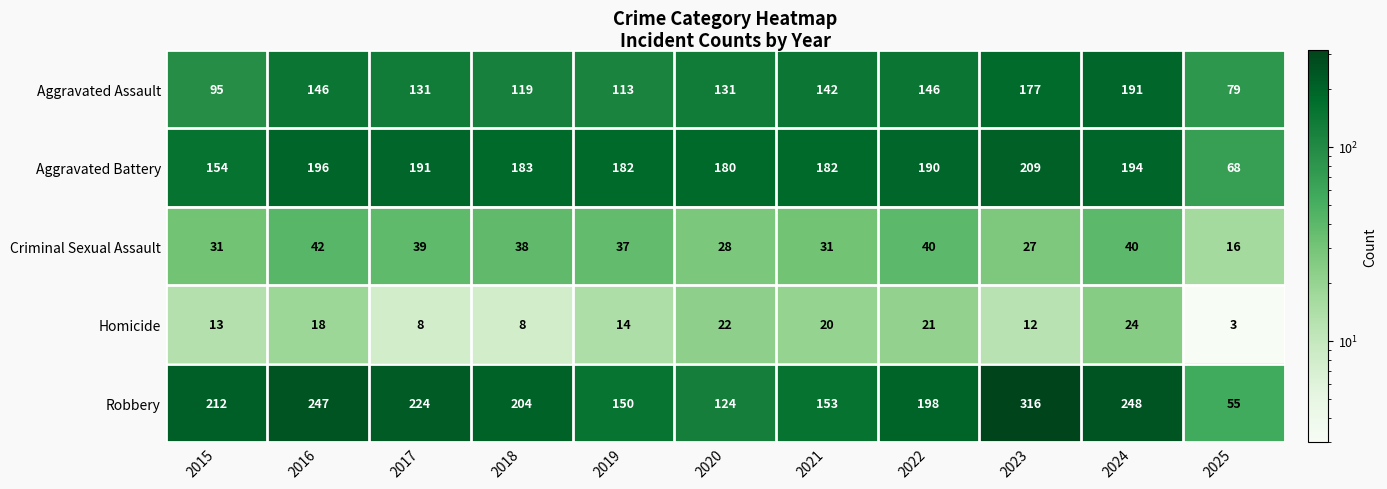

What is the difference between the maximum and minimum values in the Robbery series?

261